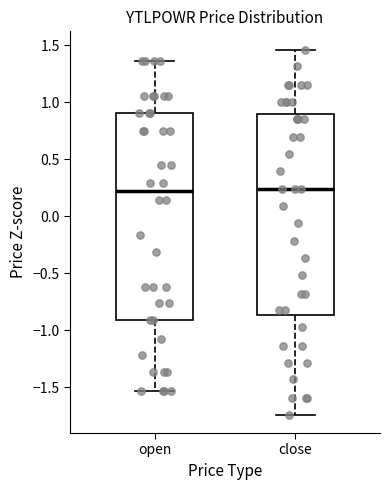

Where does the lower whisker of the box for open end on the y-axis? The values are not printed on the chart, so give them approximately, as read against the axis.

-1.55